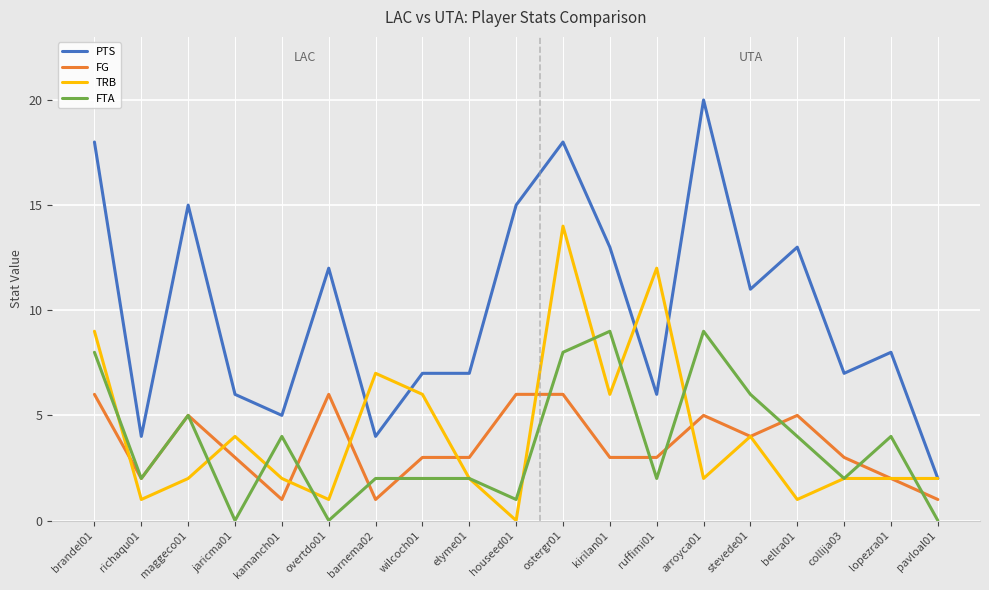

Which series changed the most between houseed01 and collija03?

PTS